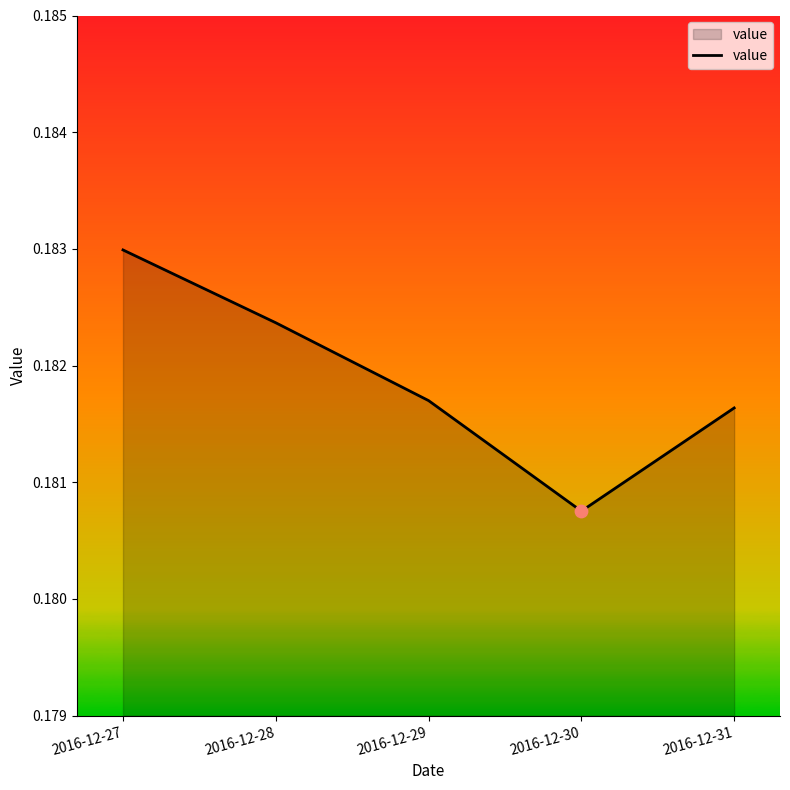

Which has a higher value, 2016-12-31 or 2016-12-27?

2016-12-27